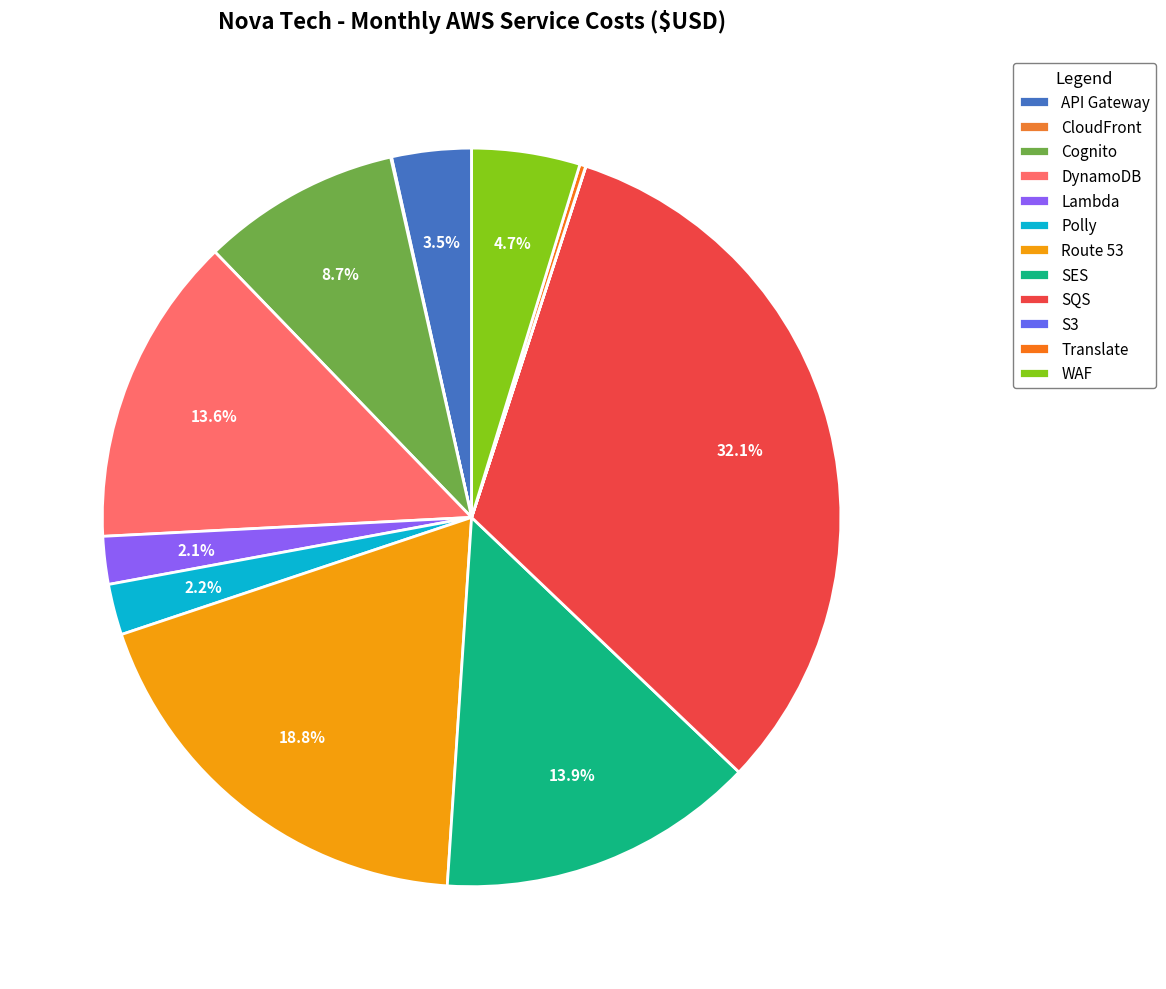

Does any single category account for the majority?

No